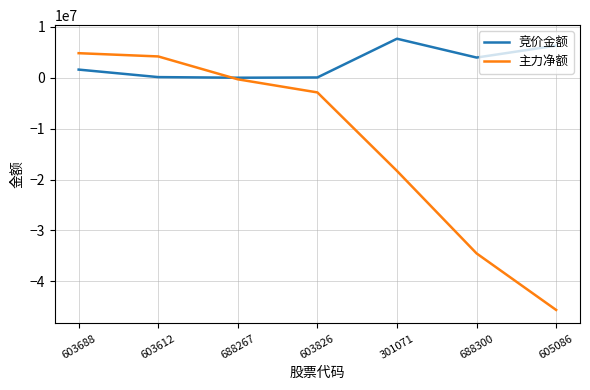

Which series ends up on top after the final intersection of 竞价金额 and 主力净额?

竞价金额